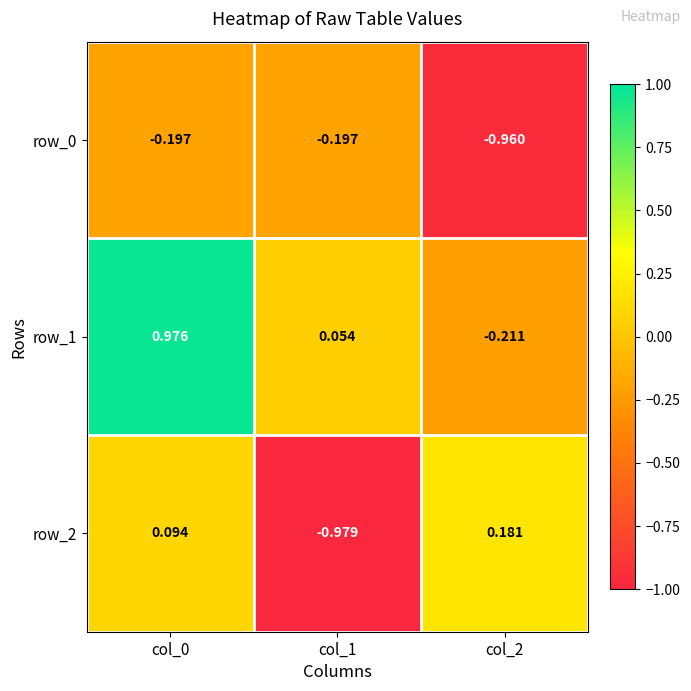

What is the difference between the highest and lowest values at col_0?

1.2